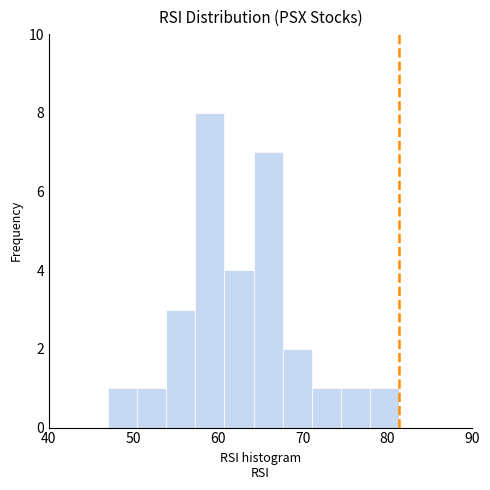

Read against the x-axis, roughly where is the centre of the tallest bar?

59